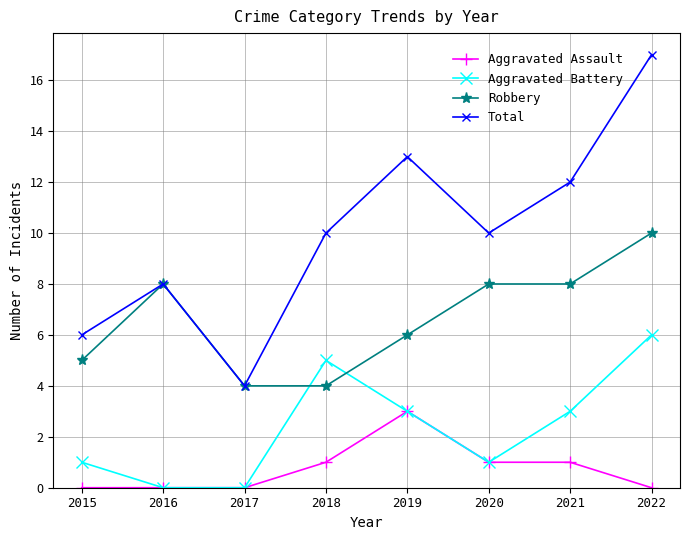

True or false: Aggravated Assault has more than 0 points higher than both neighbors.

True